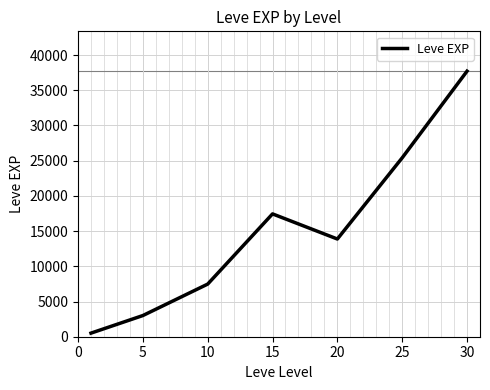

True or false: there are more than 2 points higher than both neighbors.

False